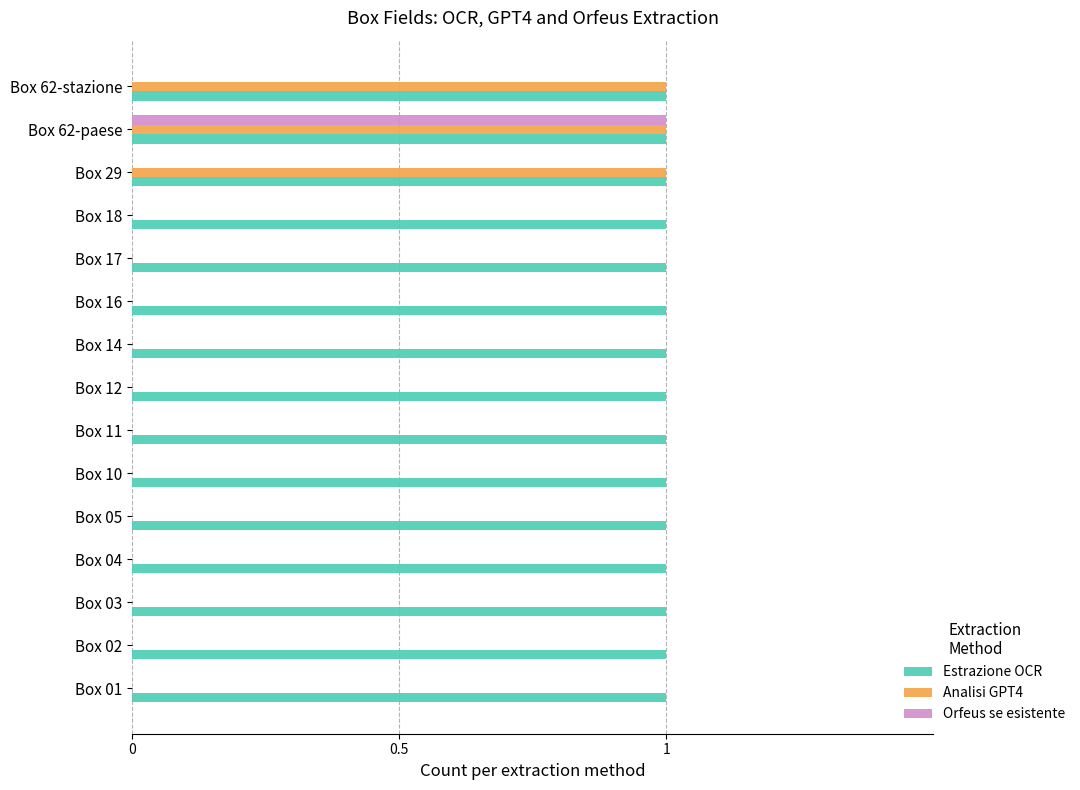

What are all the series names shown in the legend?

Estrazione OCR, Analisi GPT4, Orfeus se esistente